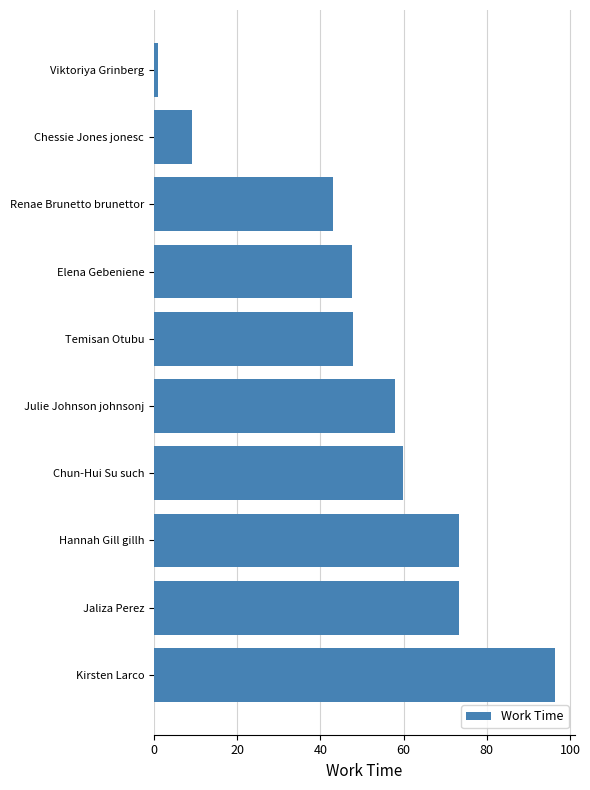

What is the sum of all values?

509.3